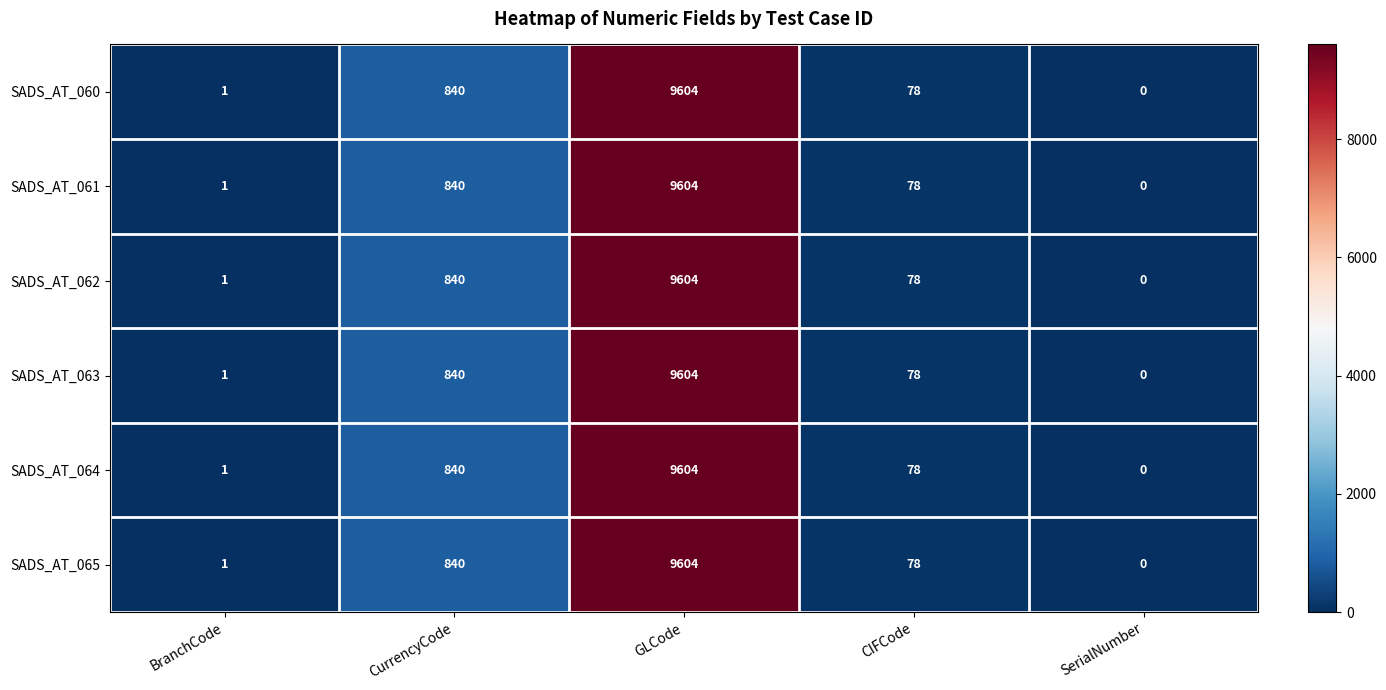

Is it true that SADS_AT_062 equals 1 at BranchCode?

True